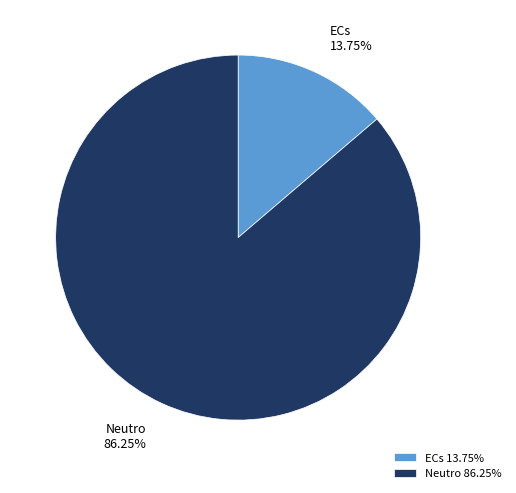

Which has a higher value, Neutro or ECs?

Neutro